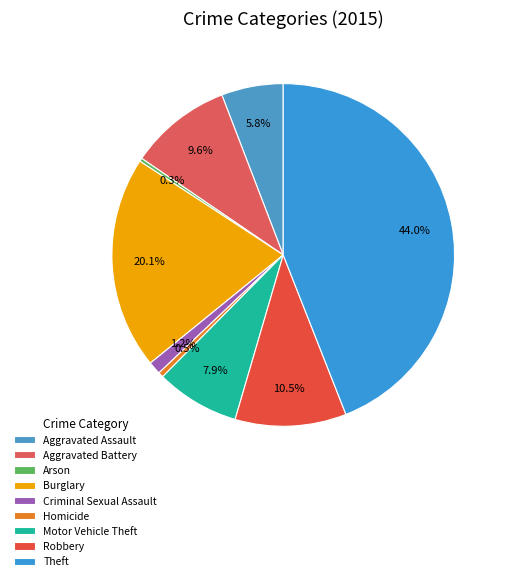

Rank the categories by value from highest to lowest.

Theft, Burglary, Robbery, Aggravated Battery, Motor Vehicle Theft, Aggravated Assault, Criminal Sexual Assault, Homicide, Arson